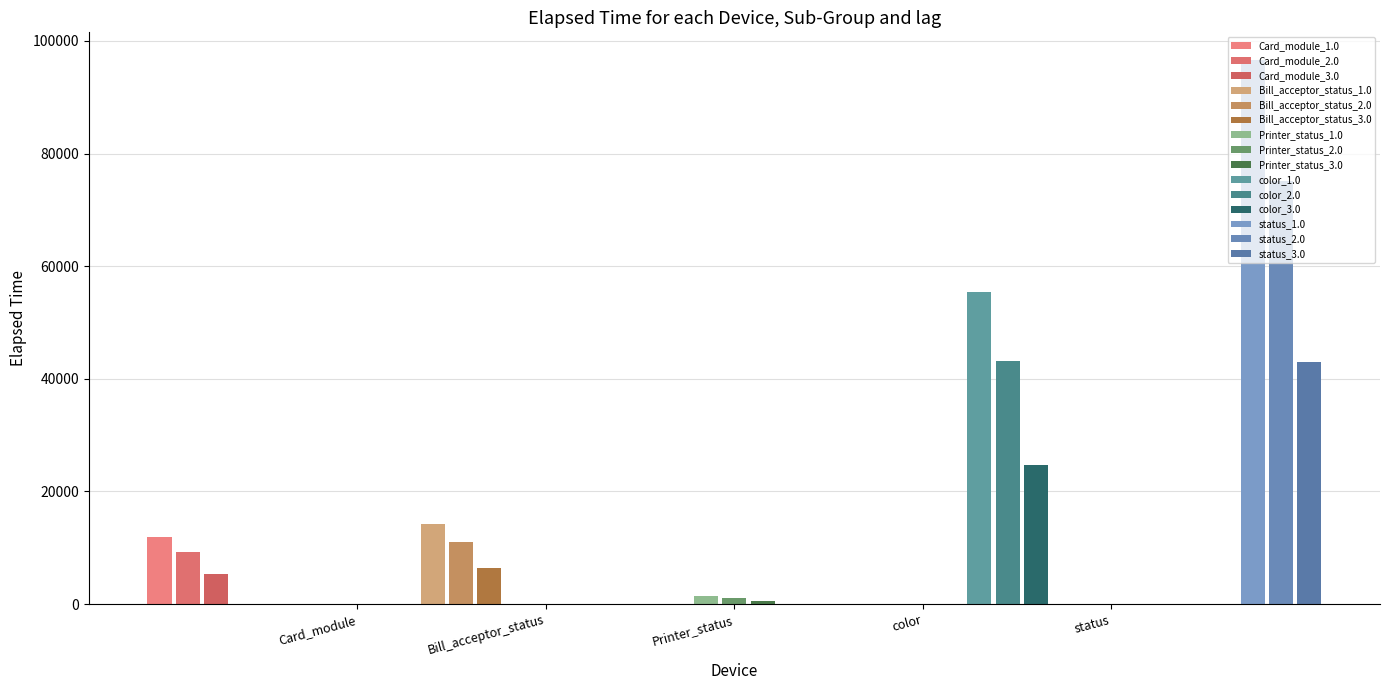

What is the average value of the Printer_status series?

158